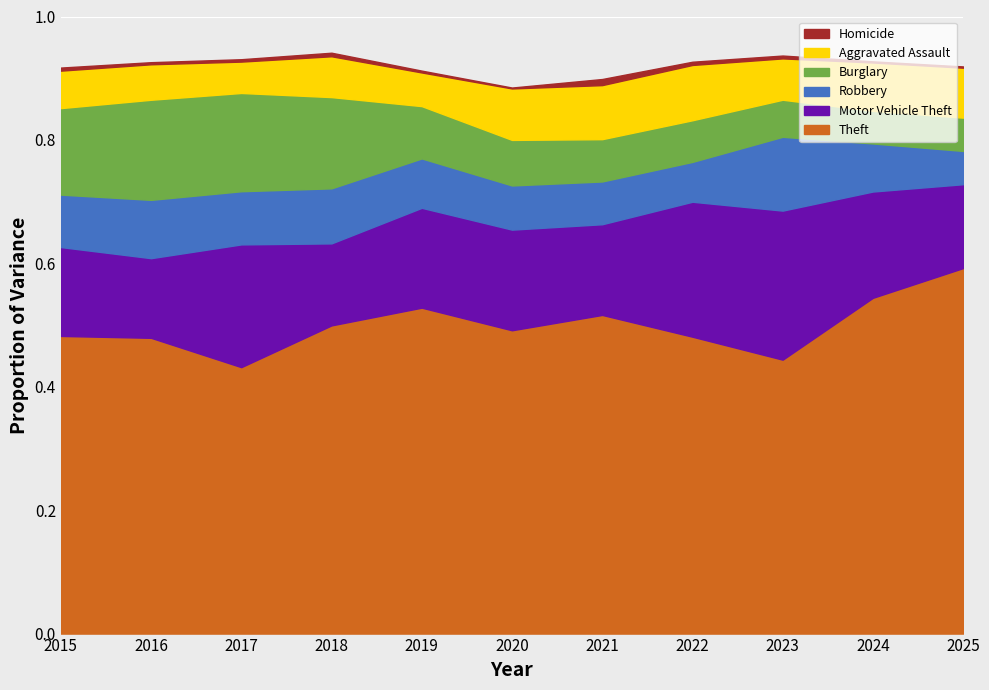

Between 2016 and 2017, which series saw the biggest shift?

Motor Vehicle Theft